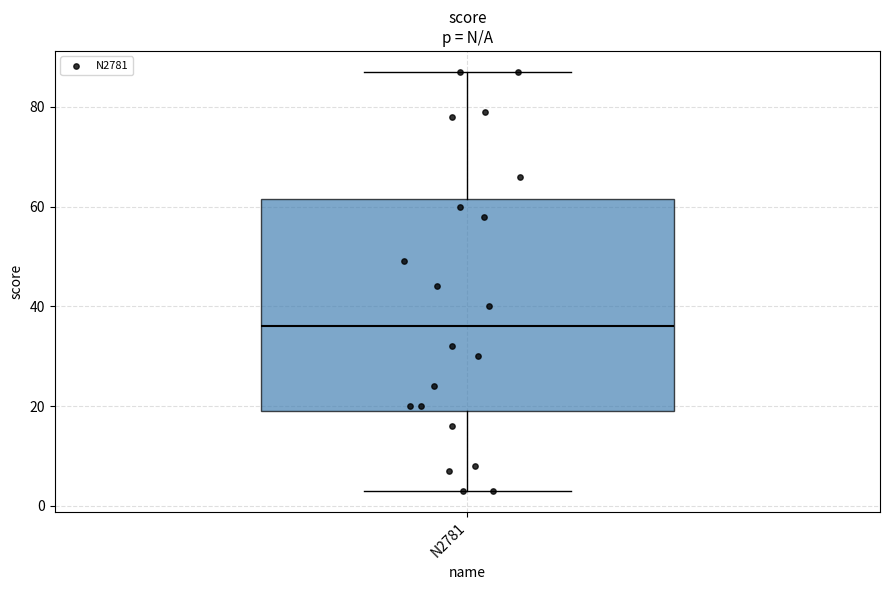

Where does the lower whisker of the box for N2781 end on the y-axis? The values are not printed on the chart, so give them approximately, as read against the axis.

4